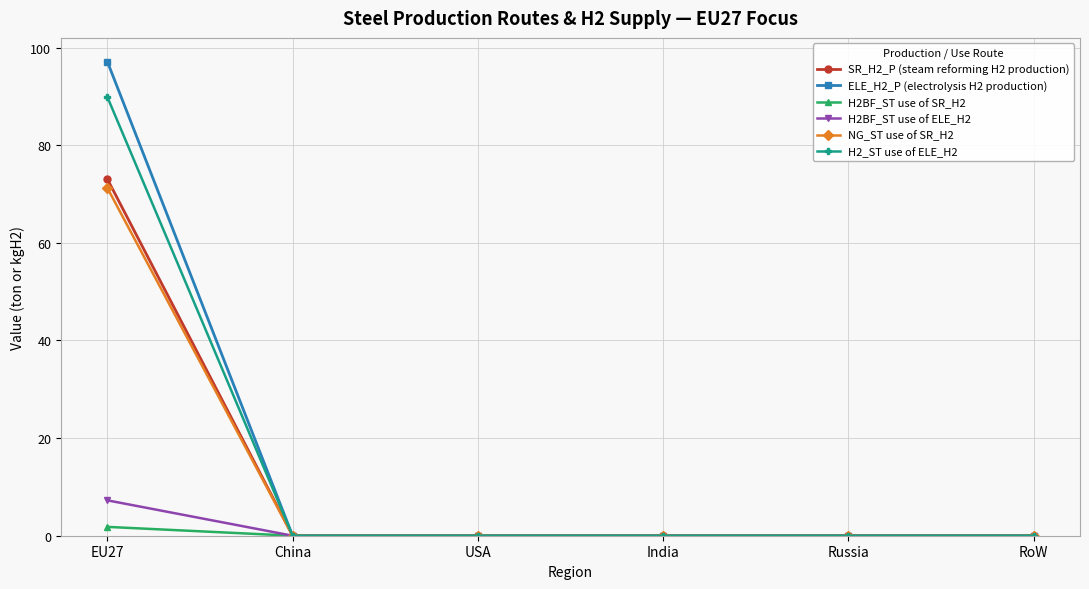

What position from the left is China?

2